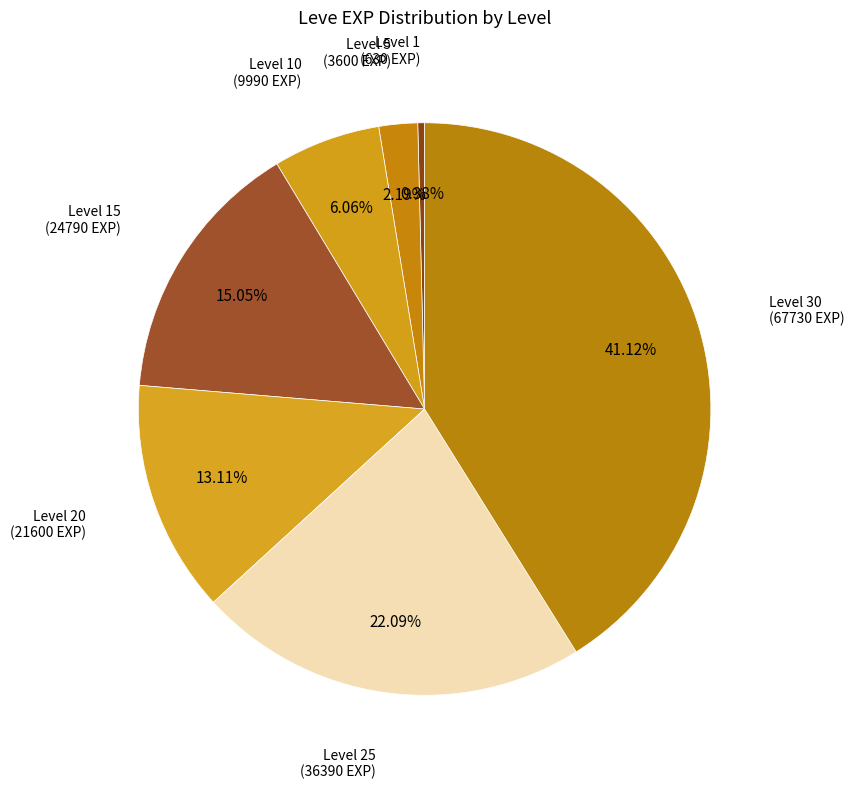

What is the smallest slice in the pie chart?

Level 1